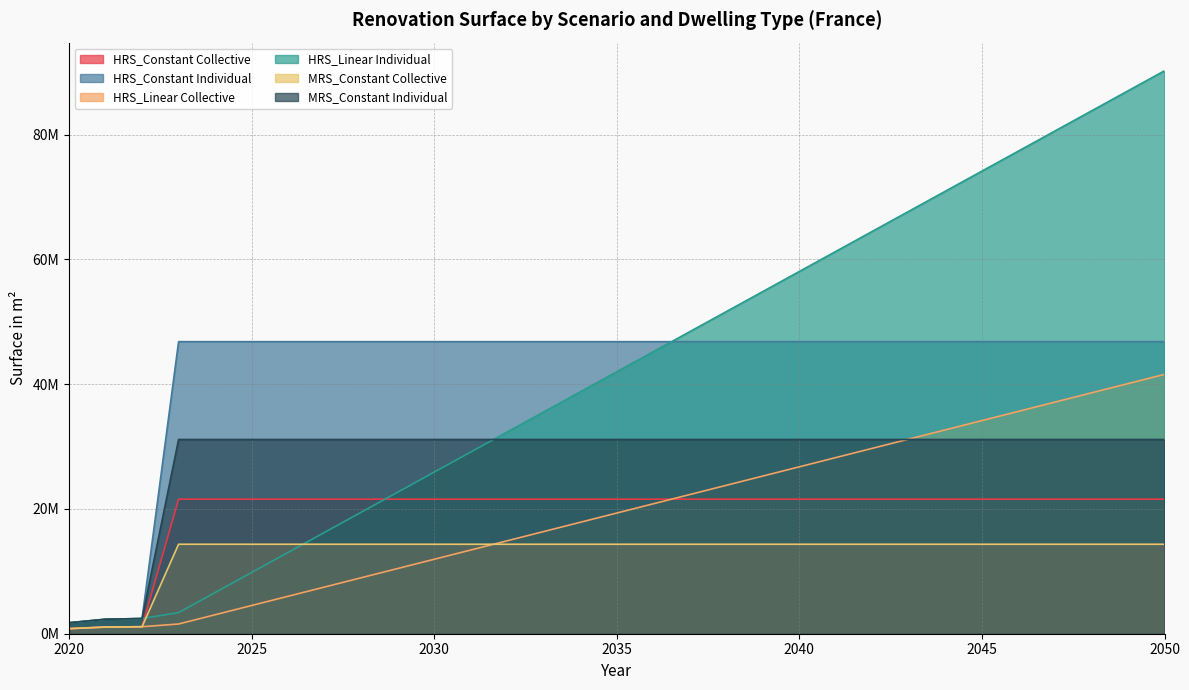

The value of HRS_Constant Individual at 2034 is 62326657.7. True or false?

False